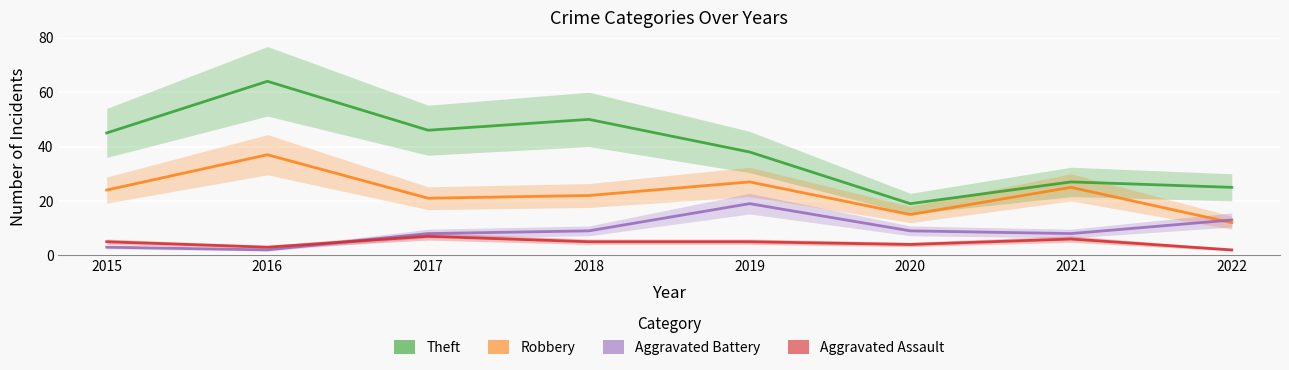

True or false: Theft has a value of 50 at 2018.

True